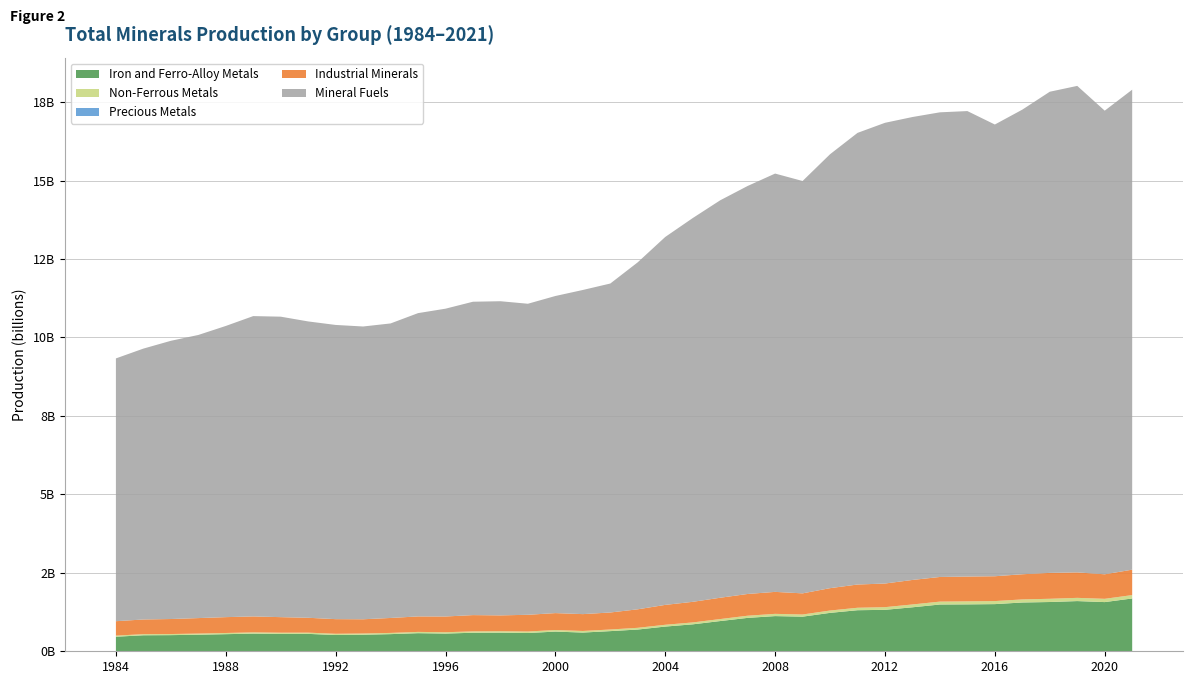

Reading left to right, list all the values displayed in this chart.

Iron and Ferro-Alloy Metals: 463653286	510052413	514514946	527743082	545104841	563035654	553138430	554426795	518351544	527354970	546473894	577003628	564412774	590662477	593354759	582302931	627277484	596561401	642377488	692928163	787207372	858612467	963127912	1064353923	1120984014	1103080437	1224004013	1308602816	1320724158	1401844672	1490632046	1494789495	1502945334	1554609380	1570009096	1599612882	1567412575	1682971493
Non-Ferrous Metals: 35084585	35280131	35134266	36715179	37771629	39457040	39158801	39133368	39714334	39121393	38758449	40425344	42593880	44044133	45872155	47973981	49999012	50557341	51770272	54904665	57518485	60526878	63650568	68904072	71643411	68786771	74867975	78343726	85356312	90051397	92253381	96193095	96906145	98050174	102977508	102815267	104563805	107665438
Precious Metals: 14609	15039	14972	15754	16744	17189	17418	17000	17352	16581	15937	16863	17370	18567	19575	19871	21041	21628	21769	21737	22637	23216	22932	23447	24044	25518	26727	26914	28217	29533	30686	31861	31902	30800	31652	31845	29930	29604
Industrial Minerals: 460034310	468017624	478274132	493253351	505107009	508179916	495266552	473973296	466022788	453542362	476448258	493200047	501553390	518080782	504542436	532629932	539434881	537057554	542008604	589890476	633680934	656649518	679234001	693078079	700313424	673755493	712674005	740569092	752882753	781216623	785081500	790281214	791316050	802011255	825014143	810856834	781511602	809971978
Mineral Fuels: 8374143026	8632008924	8866100552	9022185833	9279010974	9570906201	9575572129	9443788547	9375485492	9330148521	9385856096	9665259246	9809104380	9986638623	10011385352	9911925207	10105168703	10329585282	10483465547	11058691275	11725051614	12229188782	12665314545	13001956404	13330547179	13140965067	13827774190	14392333109	14682072173	14752253330	14807376853	14833656268	14395634888	14806182843	15333481009	15504305583	14774452791	15296261104